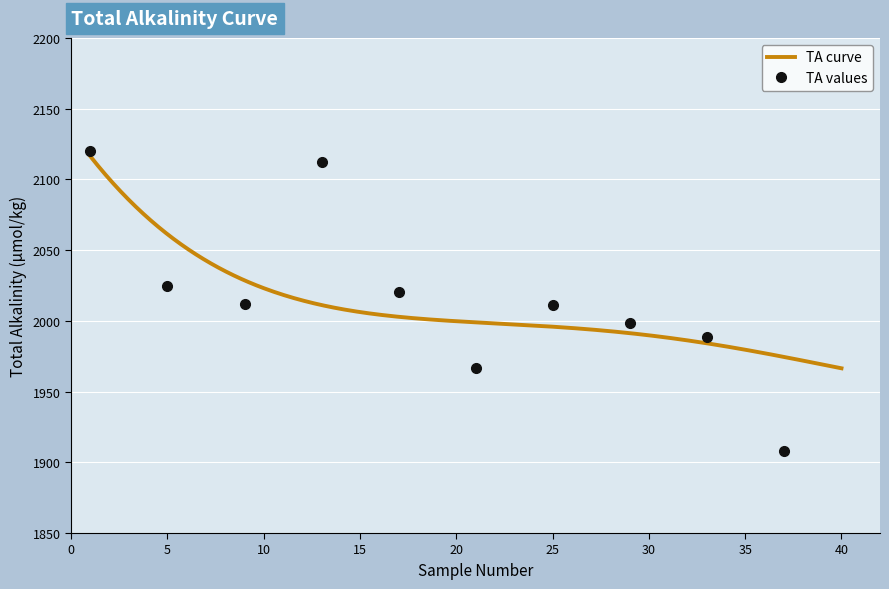

At which label does the data first exceed 1997?

1